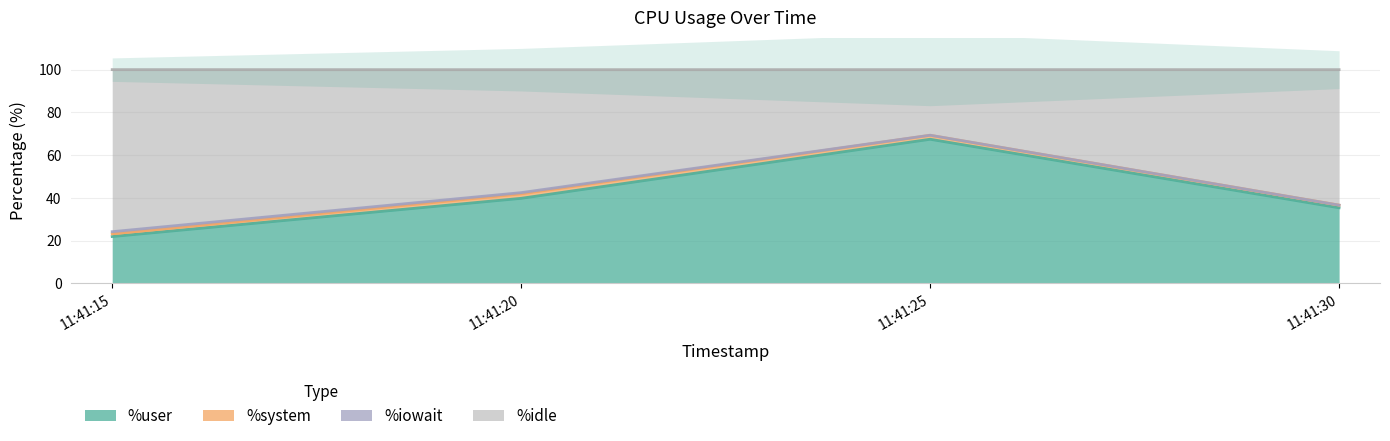

Where is %user nearest to the value 44?

11:41:20